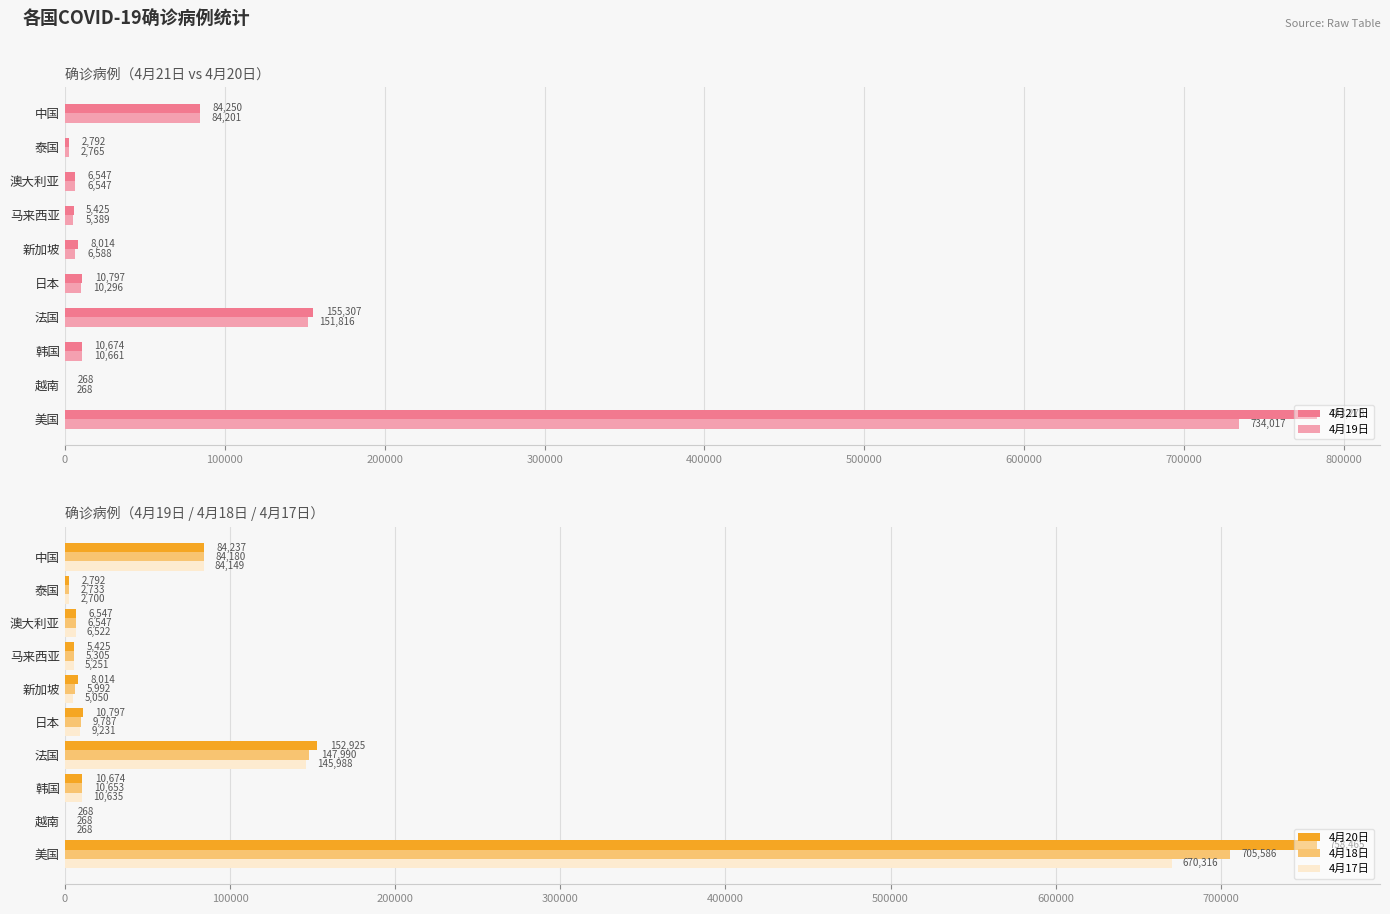

The value of 4月21日 at 新加坡 is 8014. True or false?

True